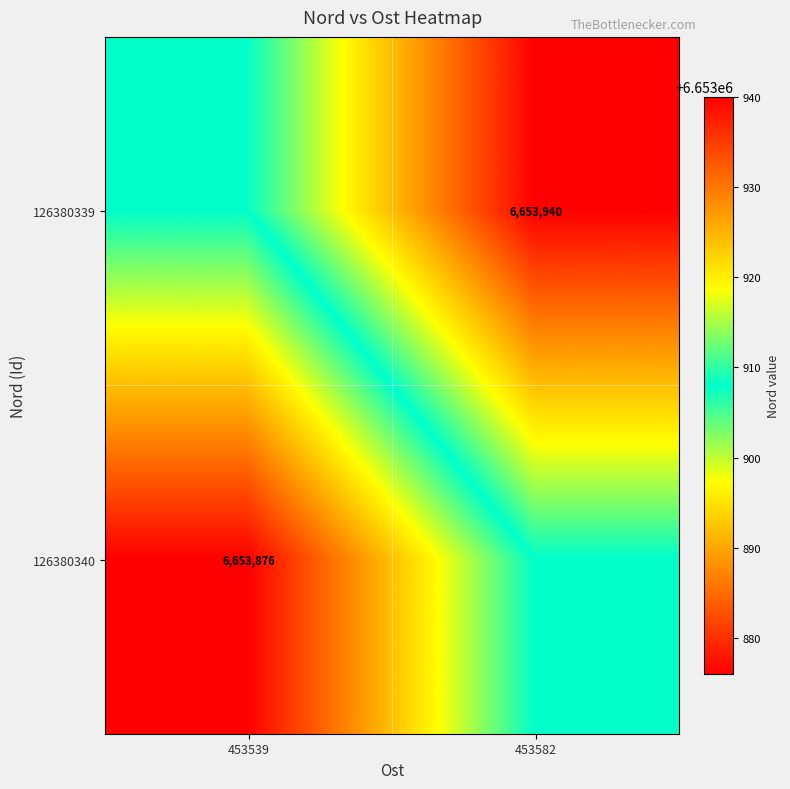

The value of 126380340 at 453539 is 6653876. True or false?

True